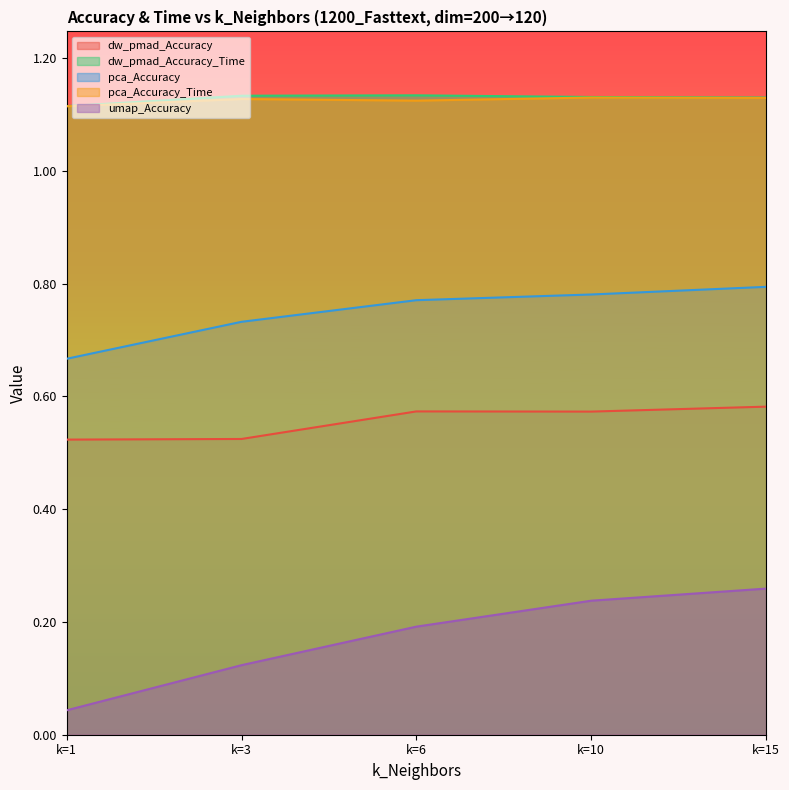

Which category has the highest value across all series?

k=6